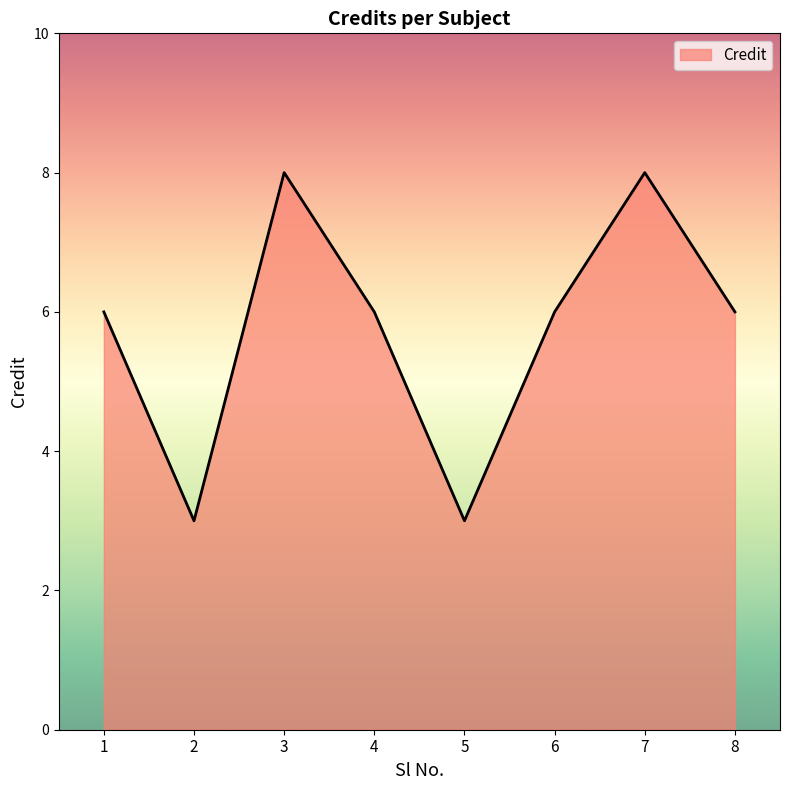

Approximately how many times larger is the value at 3 compared to 2?

2.7